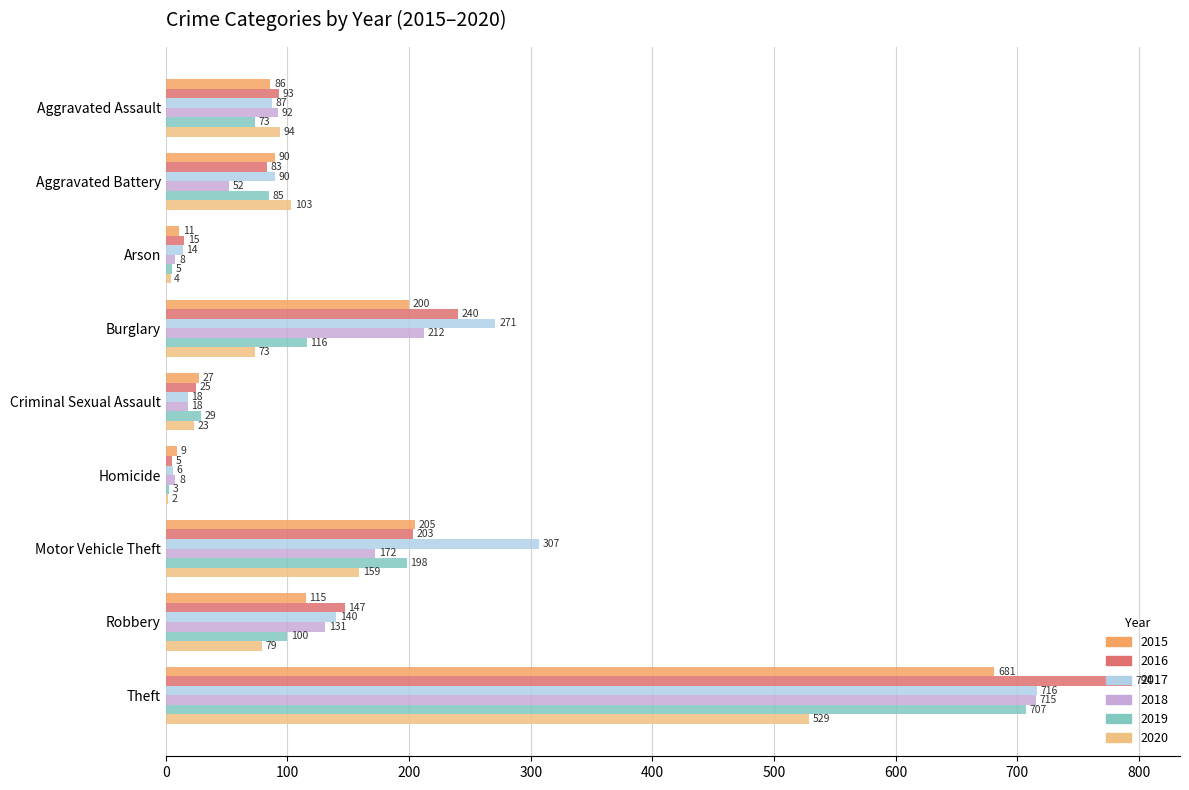

Count the number of data series in this chart.

6